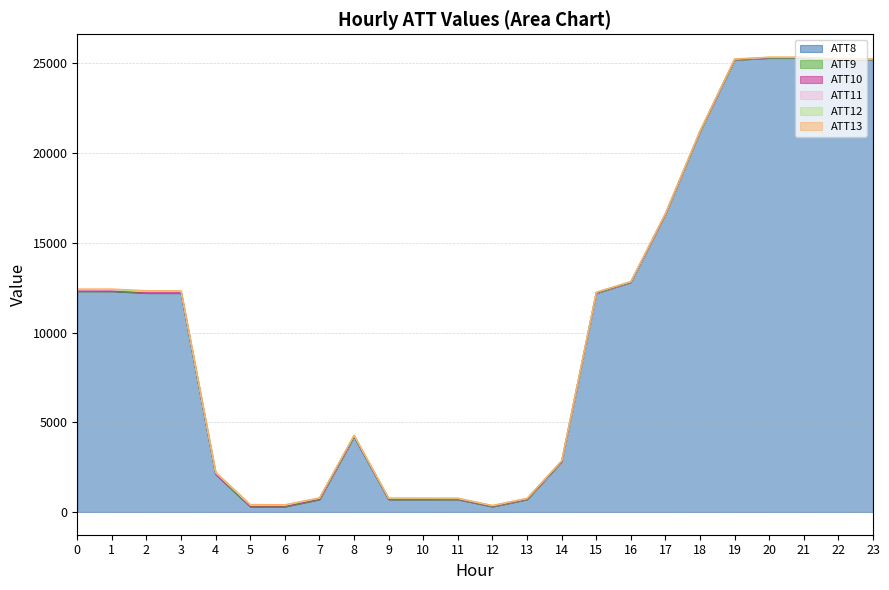

The value of ATT13 at 15 is 2.4. True or false?

True